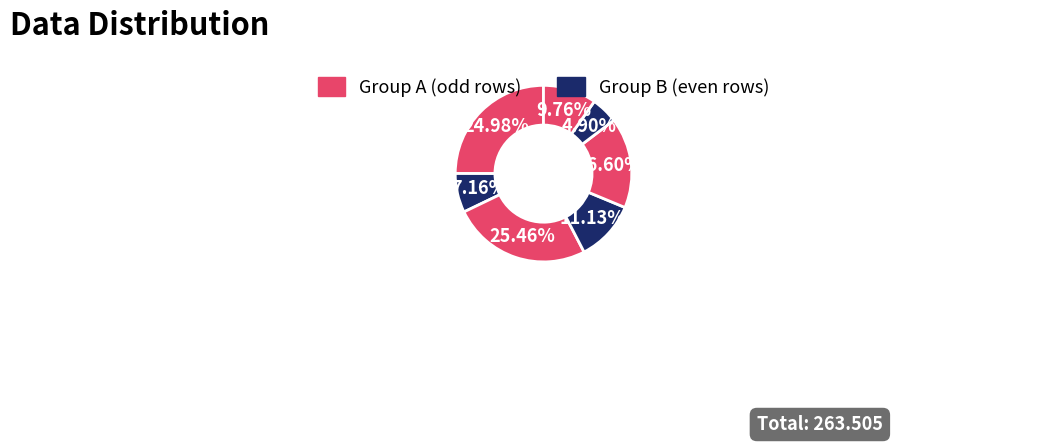

Count the number of slices in the pie.

7